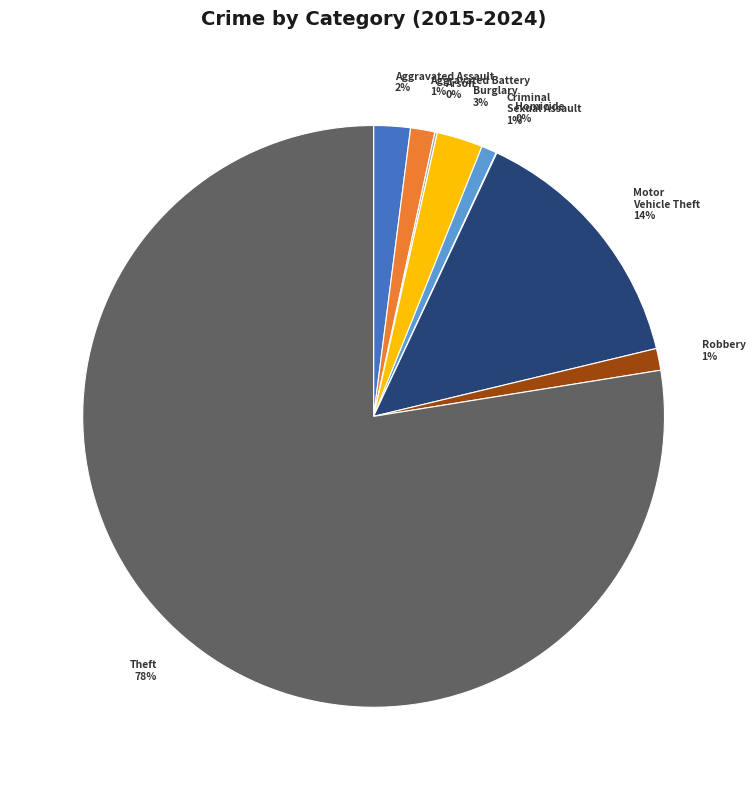

Do Criminal Sexual Assault and Motor Vehicle Theft together represent more than half of the pie?

No